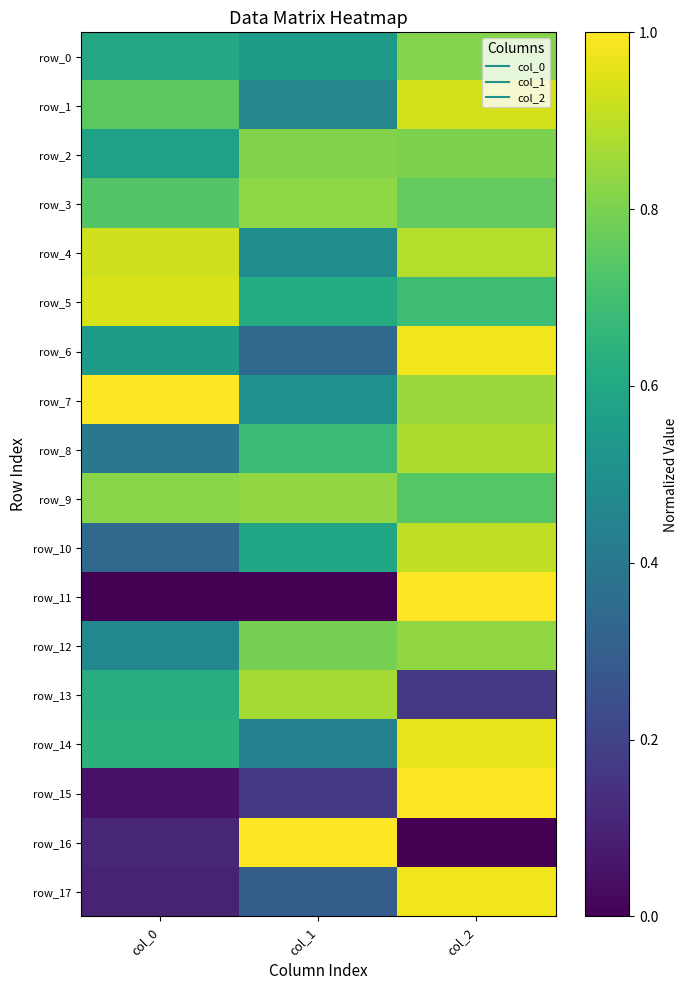

What is the greatest value displayed?

1.0